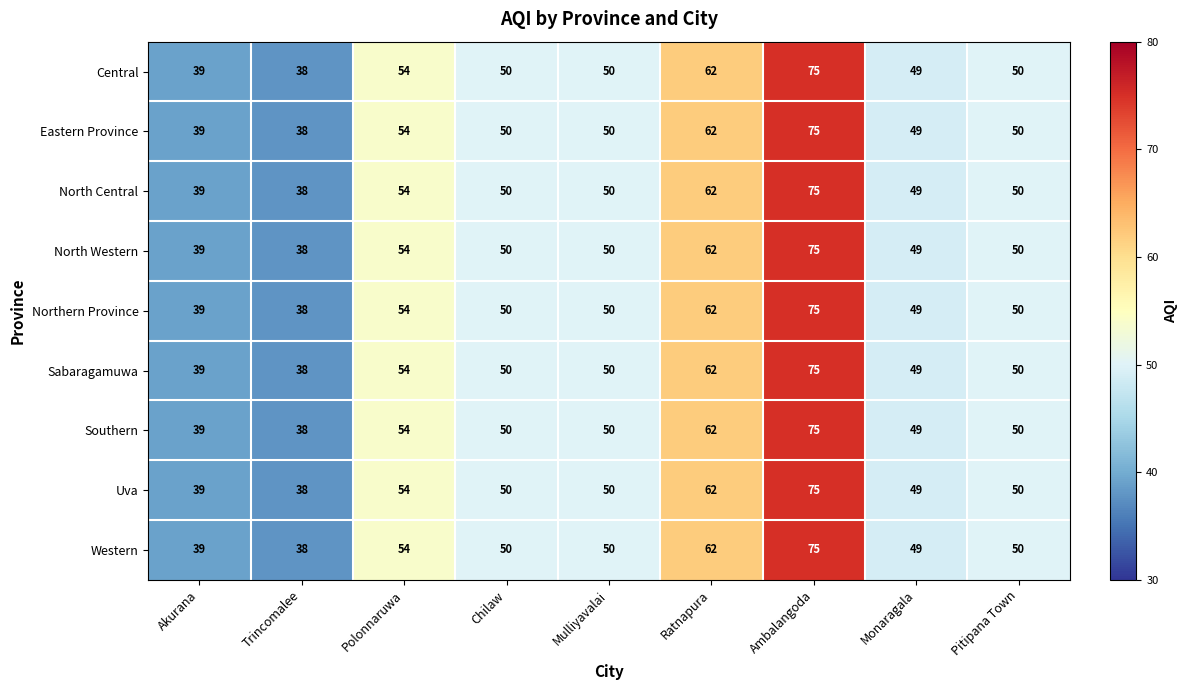

At how many categories does at least one series exceed 56?

2